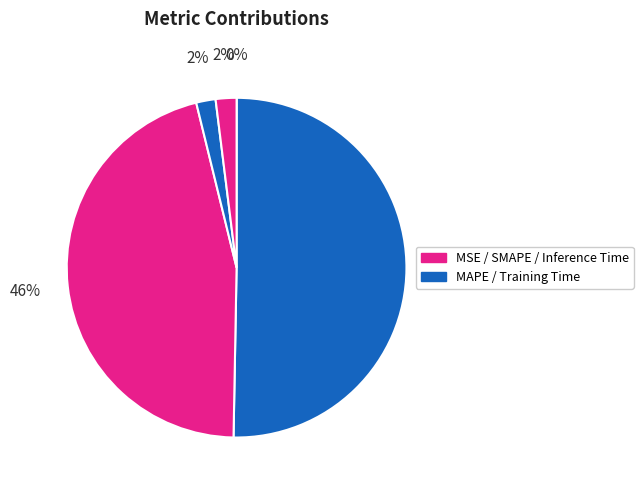

Which slice is the smallest?

MSE